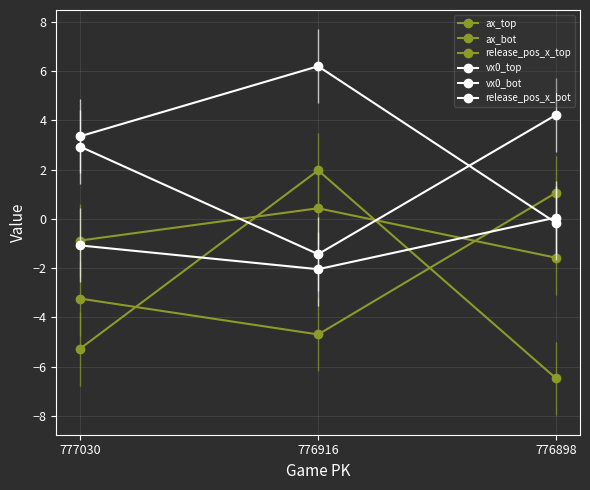

The value of ax_top at 777030 is -5.3. True or false?

True